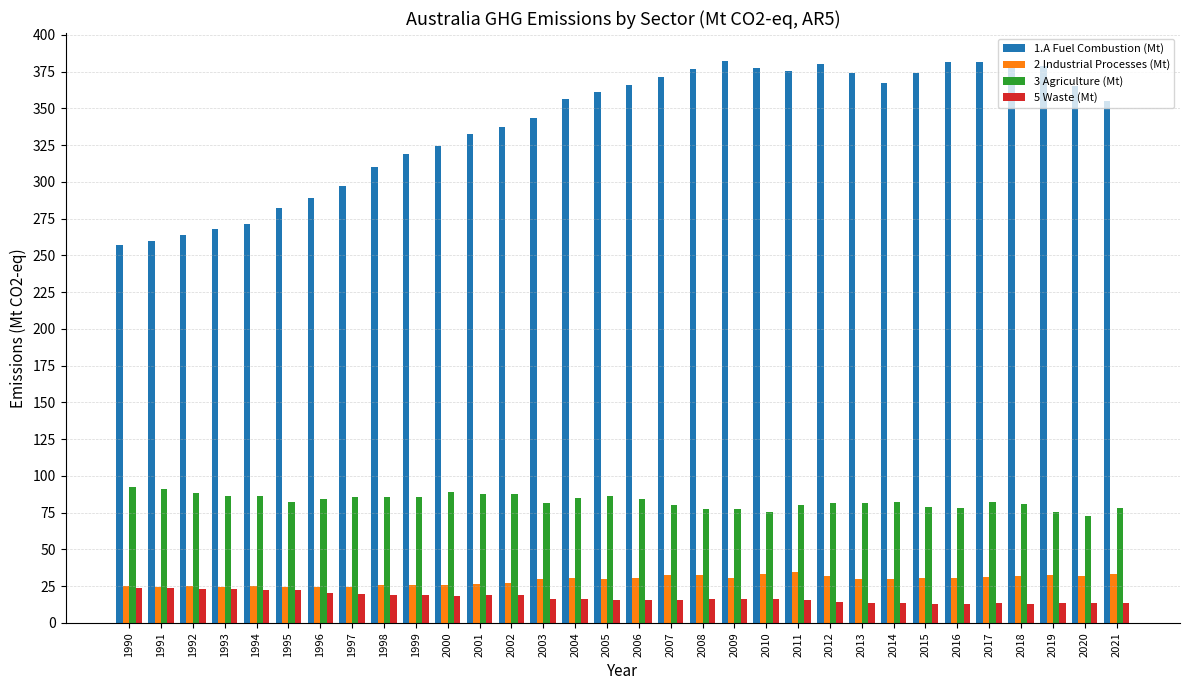

At how many categories does at least one series exceed 190?

32